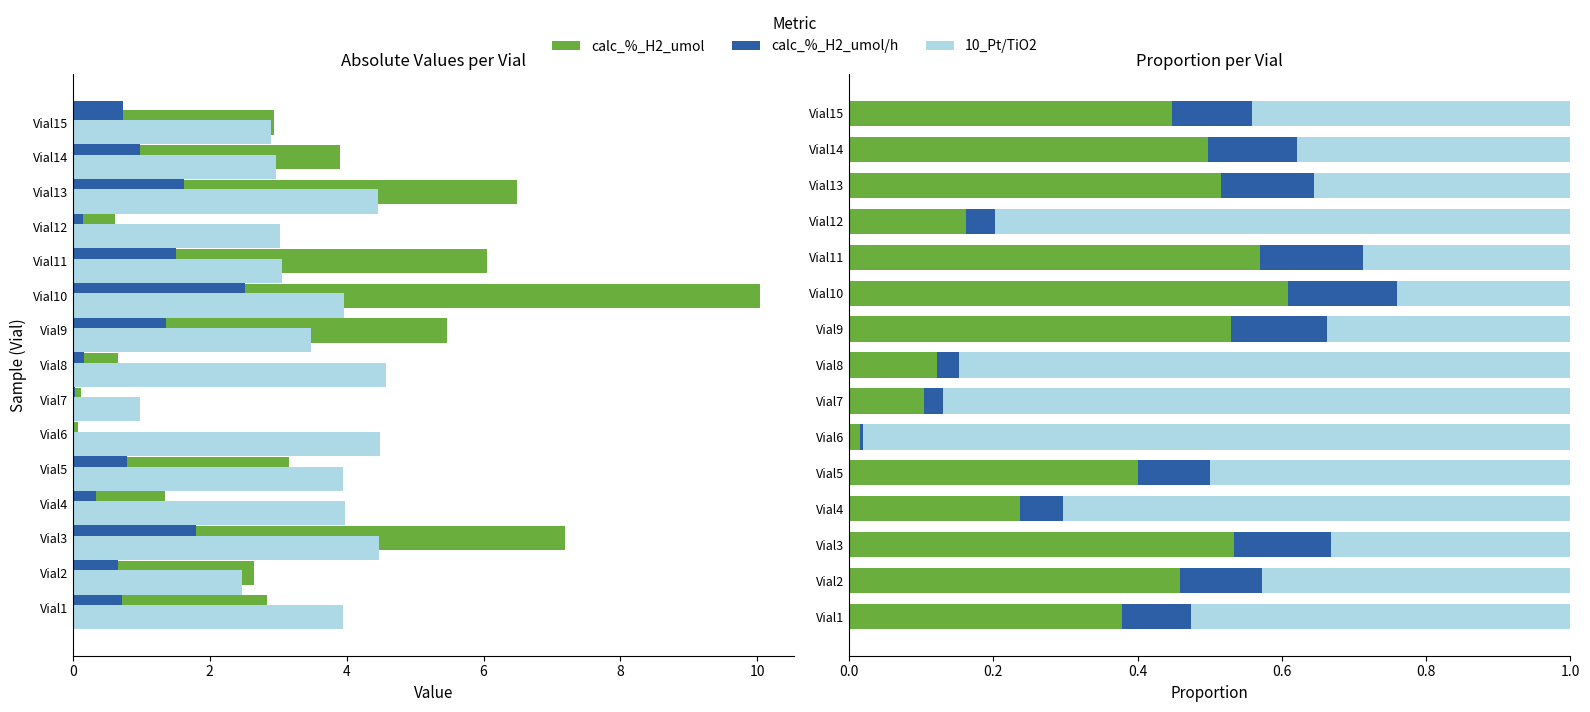

True or false: calc_%_H2_umol has a value of 0.1 at Vial8.

False